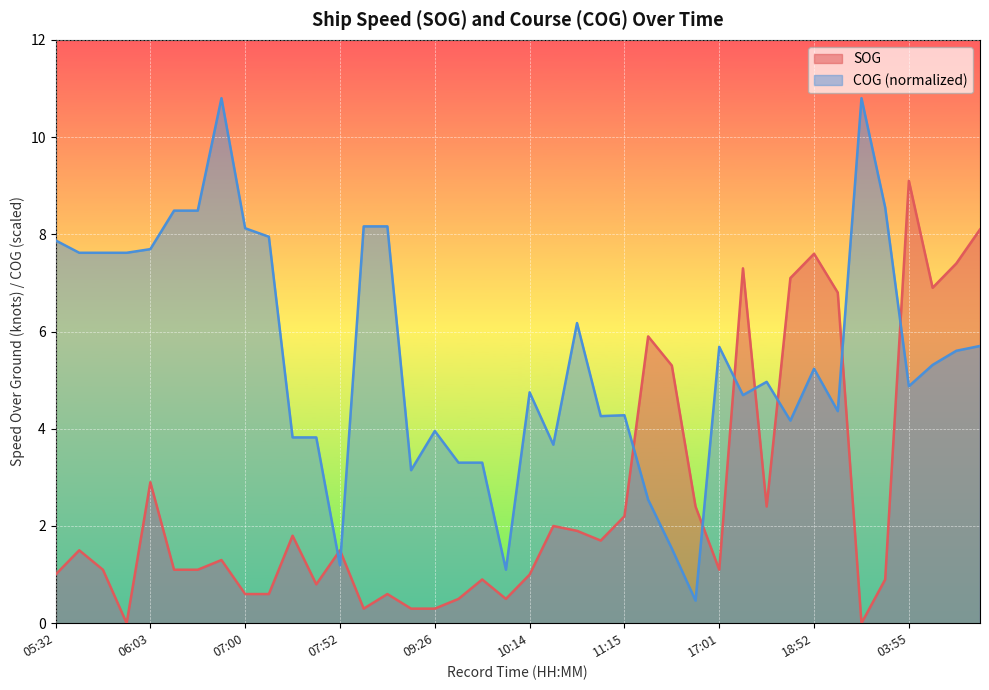

True or false: COG has more than 2 interior local peaks.

True